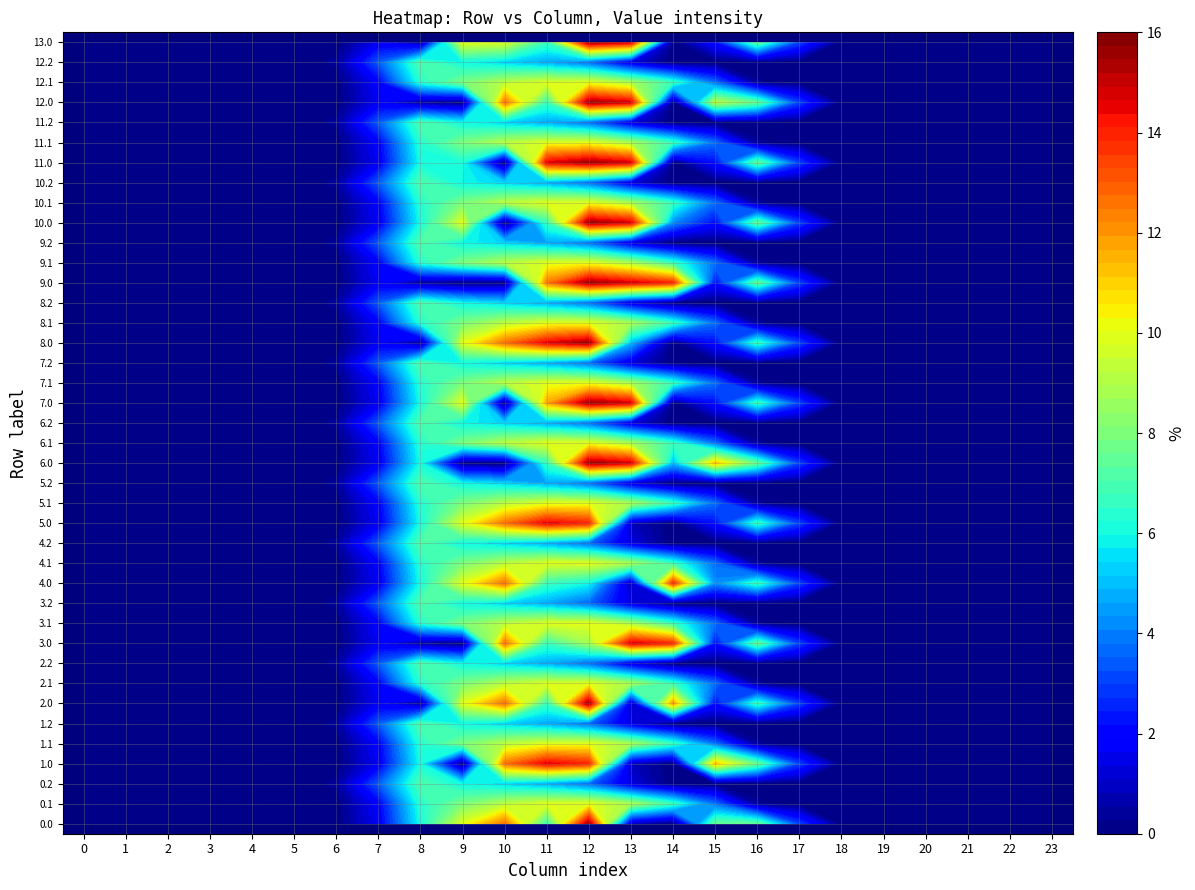

Between 12 and 18, which is larger?

12